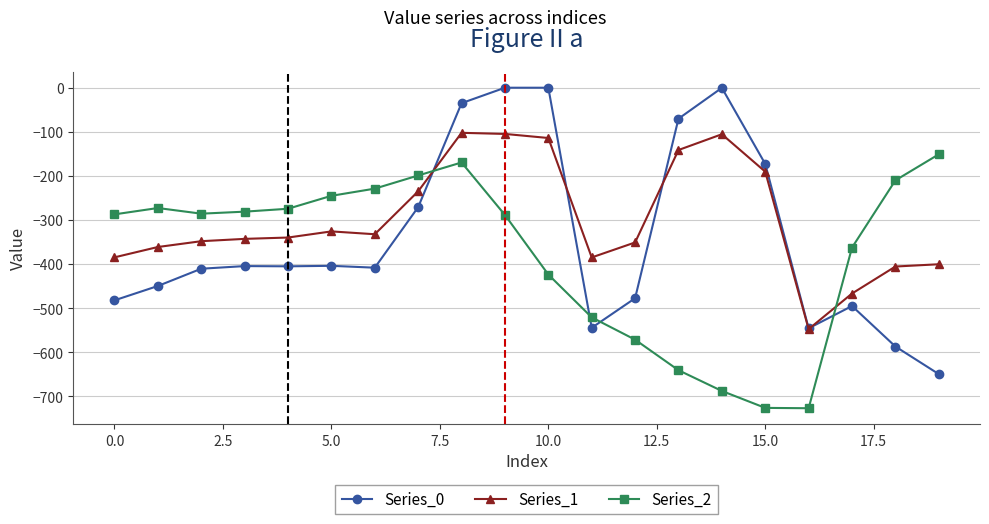

True or false: Series_0 and Series_2 intersect in this chart.

True